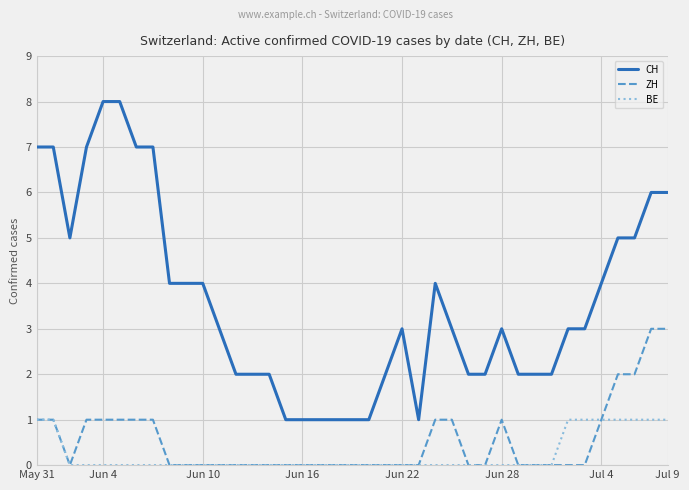

Count the BE values in the range 0 to 1.

39